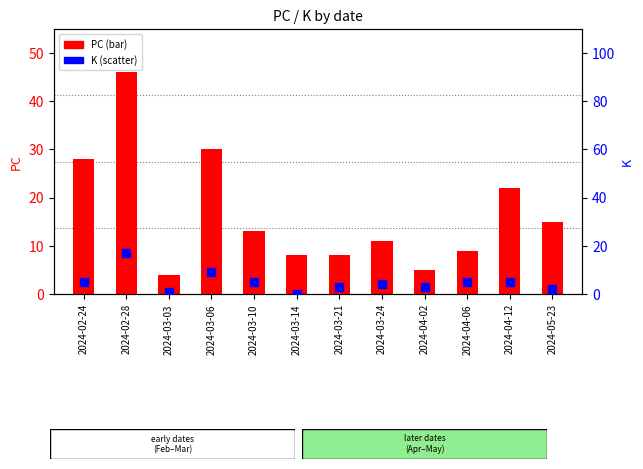

Which series has the largest total across all categories?

PC